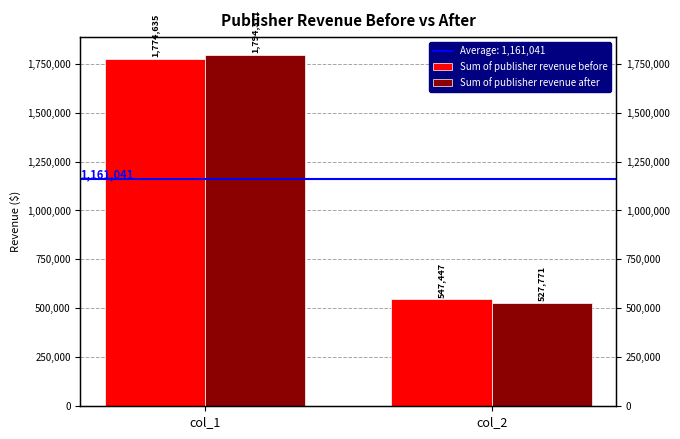

What is the minimum value for Sum of publisher revenue after?

527771.3